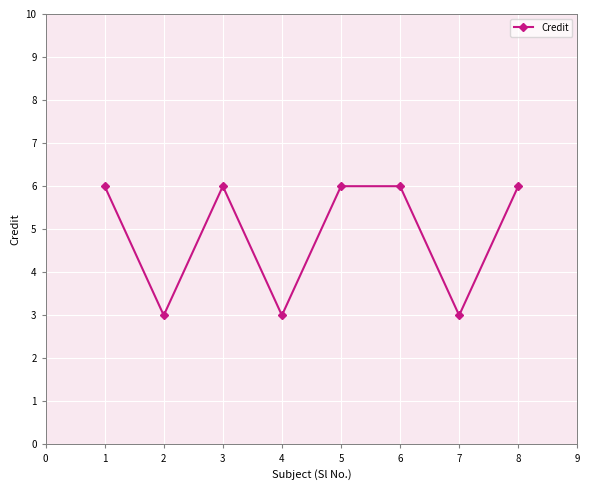

What is the minimum value shown in the chart?

3